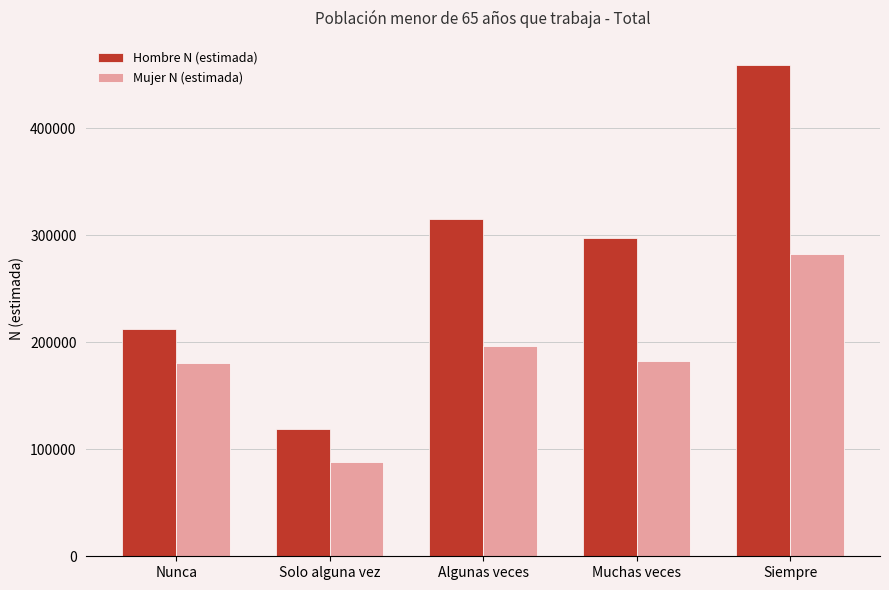

Read the Hombre N (estimada) value at Nunca, to the nearest 100.

212800